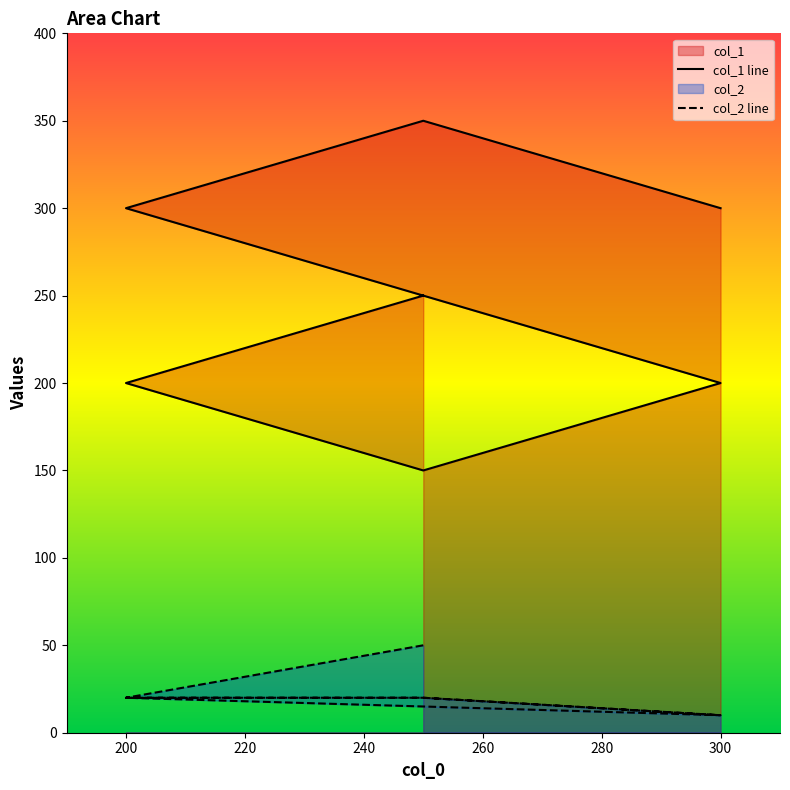

Reading left to right, extract all data points from this chart.

col_1 line: 250	200	150	200	300	350	300
col_2 line: 50	20	20	10	20	20	10